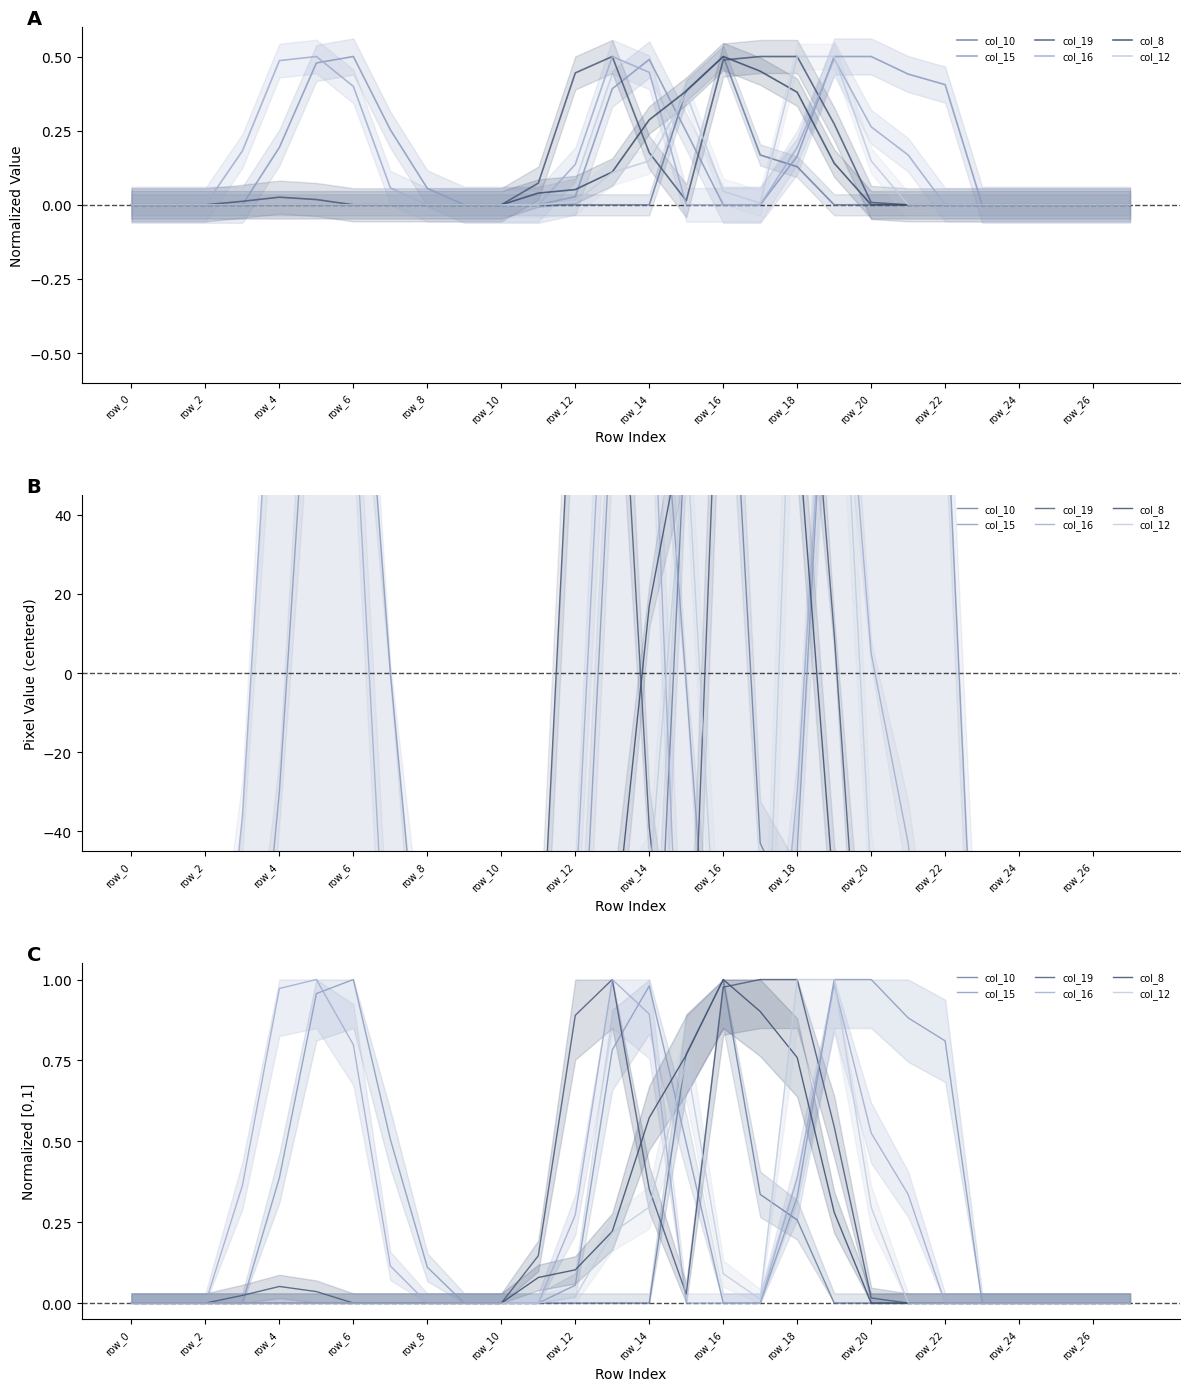

Is this an area chart (filled region under the line)?

No